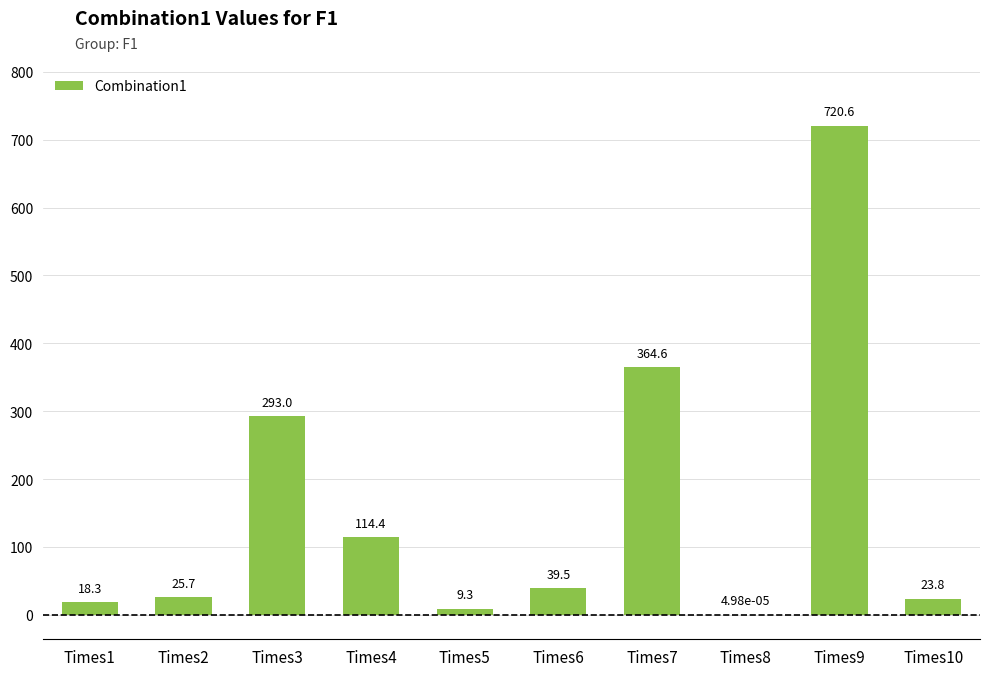

What is the difference between the values at Times8 and Times2?

25.7